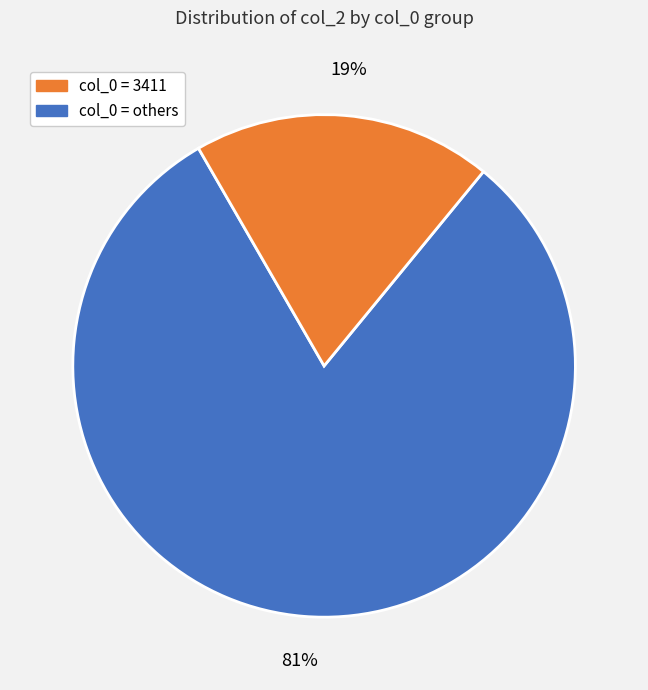

Is there any slice that represents more than half of the pie?

Yes